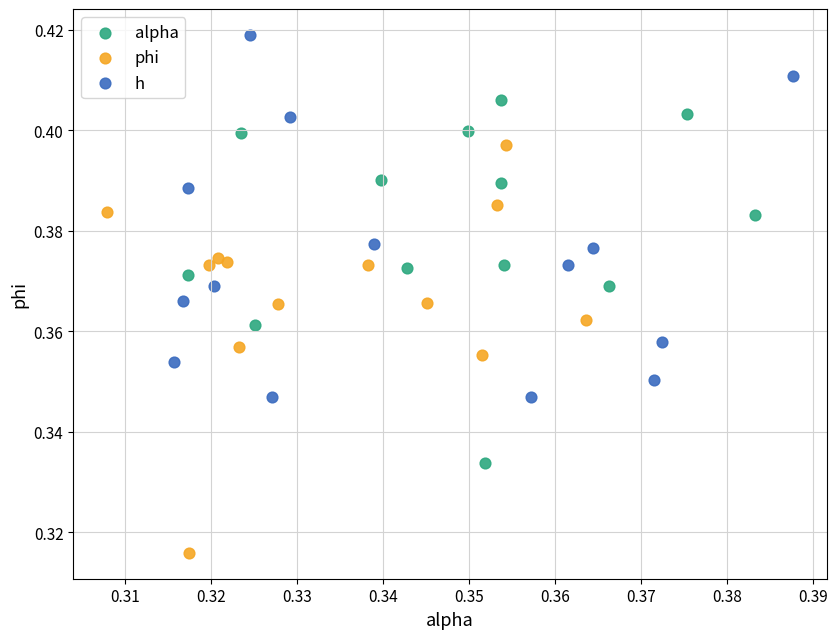

Which series contains the highest Y value?

h